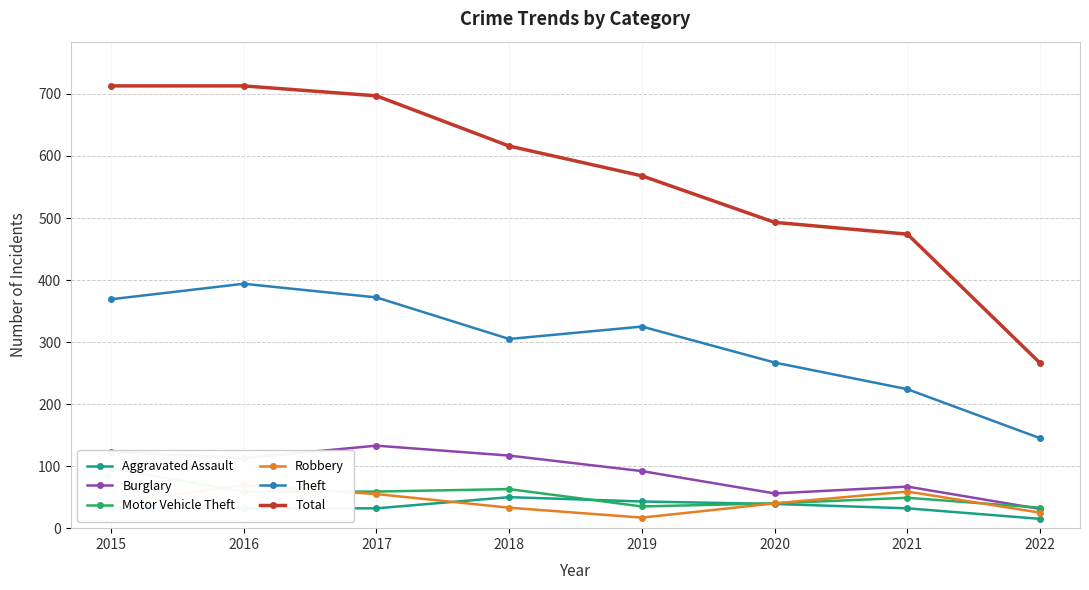

True or false: Motor Vehicle Theft has a value of 59 at 2017.

True